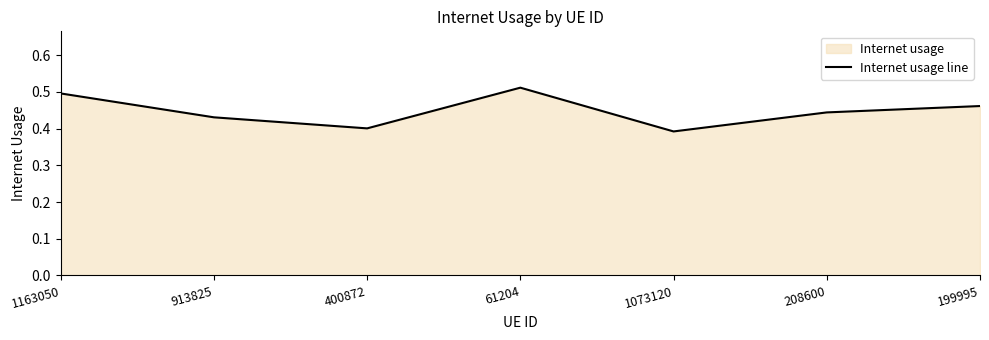

How many lines are shown in the chart?

1